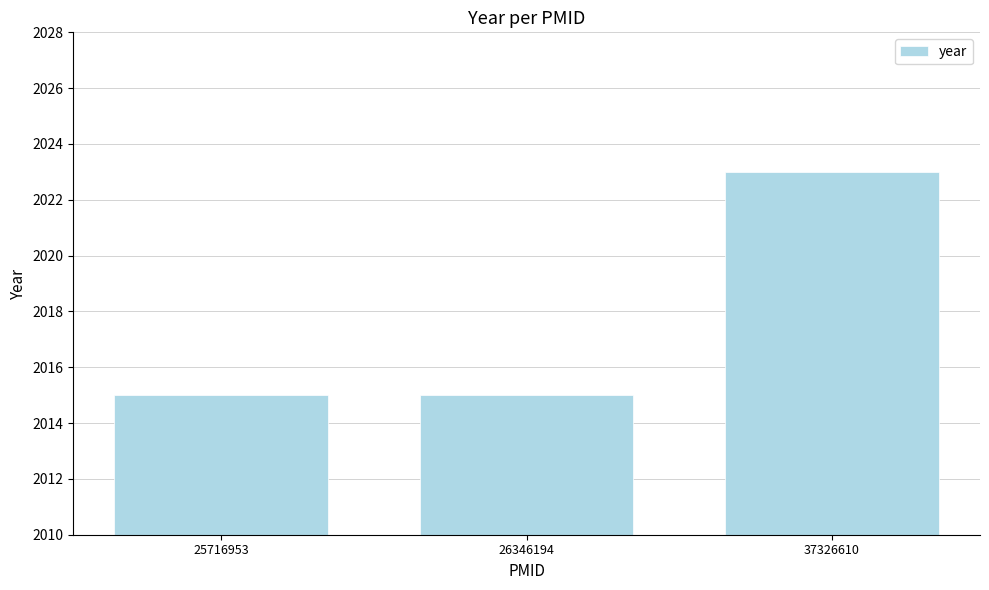

What is the sum of all values?

6053